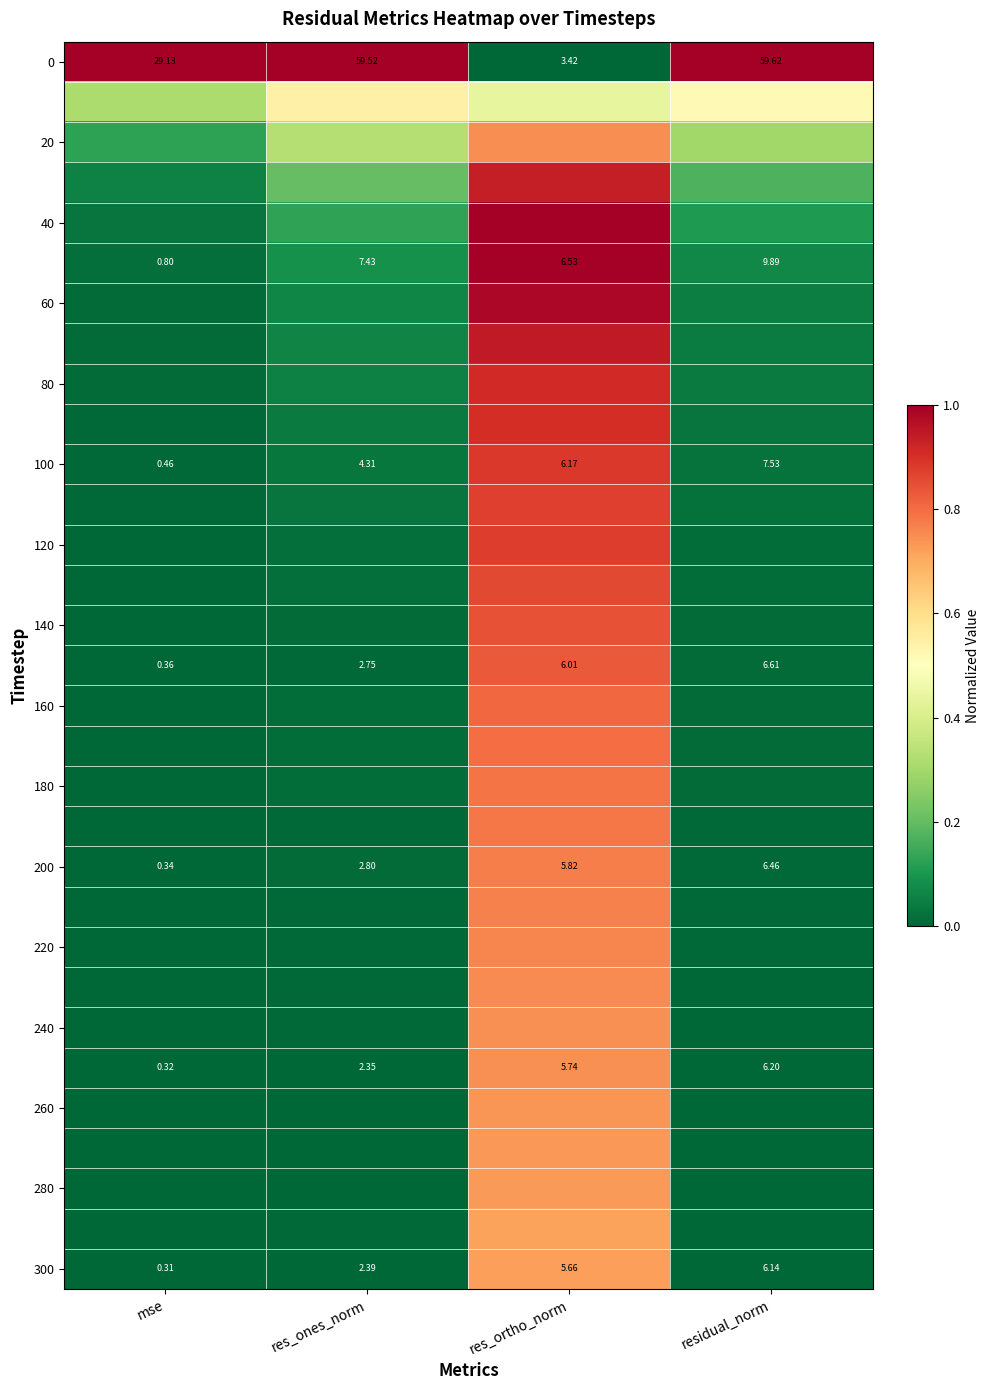

Rank the categories by 100 value from highest to lowest.

residual_norm, res_ortho_norm, res_ones_norm, mse